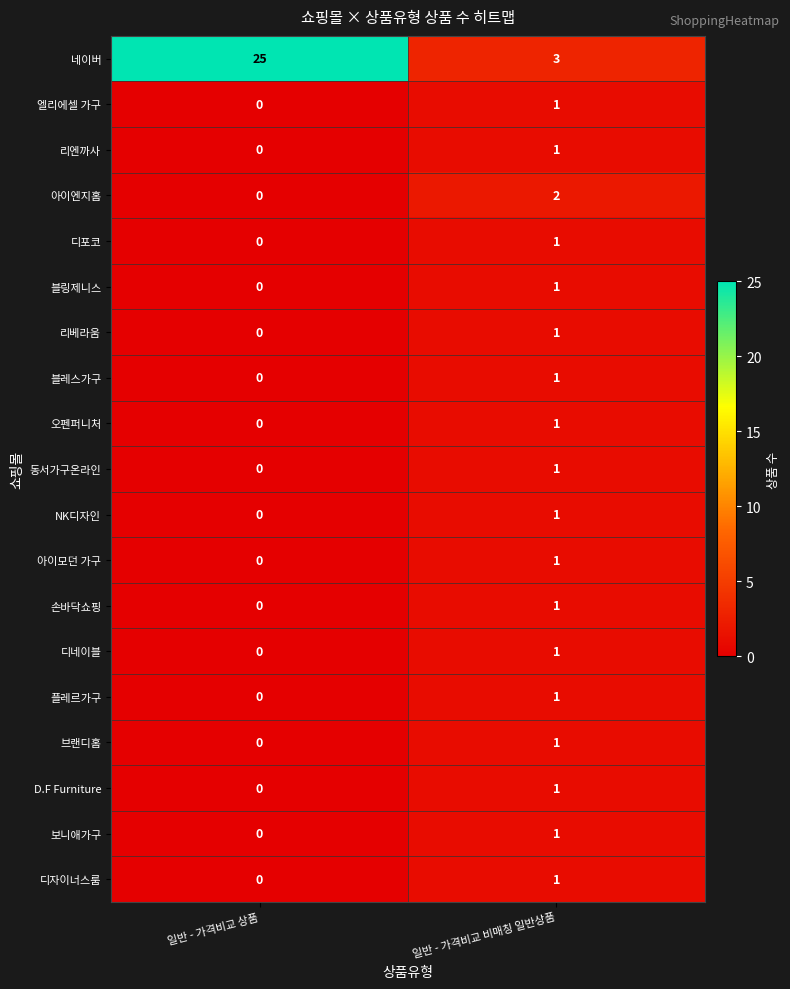

At which category is the sum across all series the highest?

일반 - 가격비교 상품